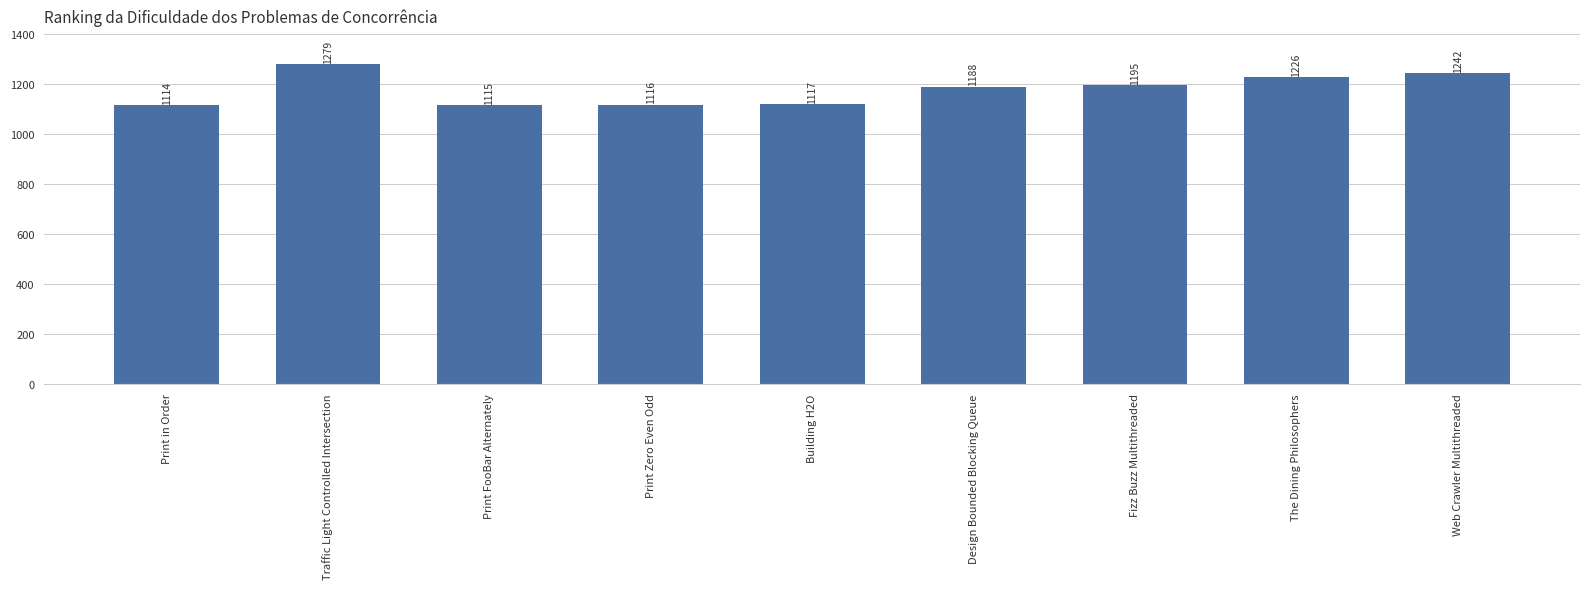

How many series are shown in this chart?

1